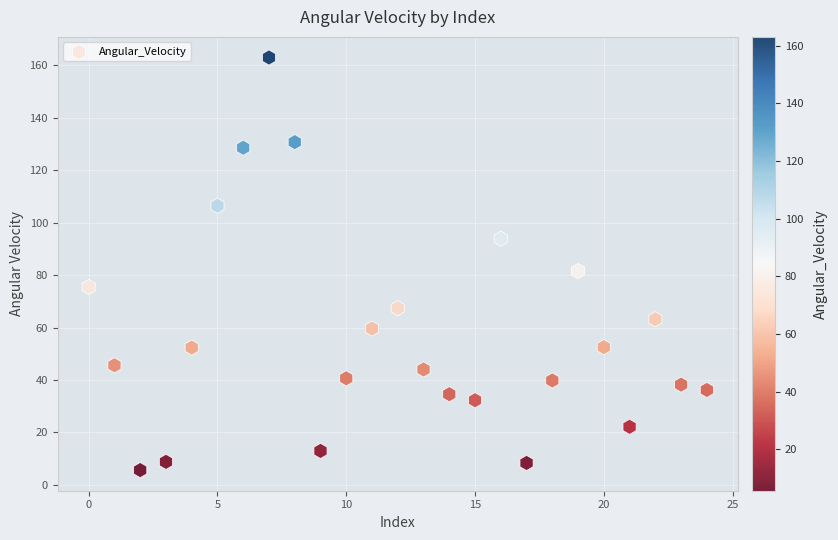

What Y value in the scatter plot is closest to 84?

81.6